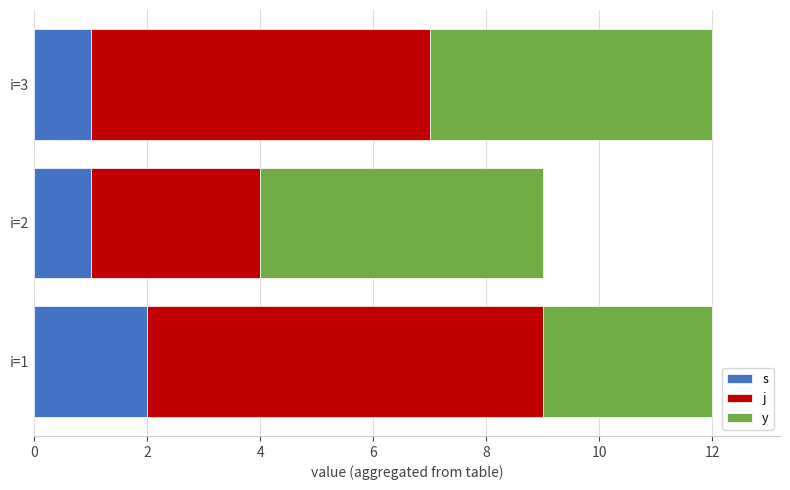

What is the sum of all s values?

4